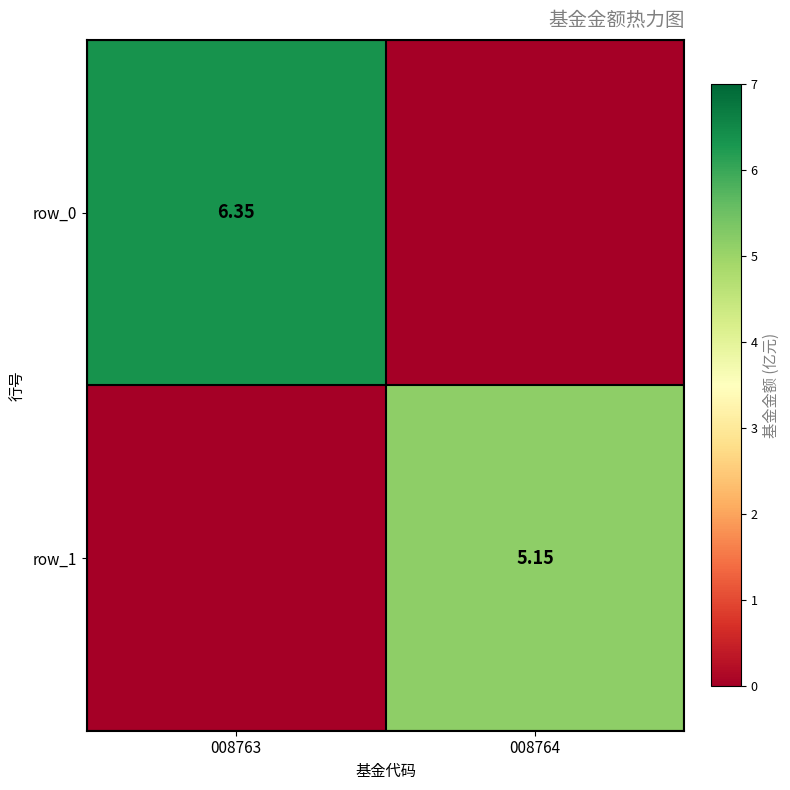

Is it true that row_1 equals 0.0 at 008763?

True